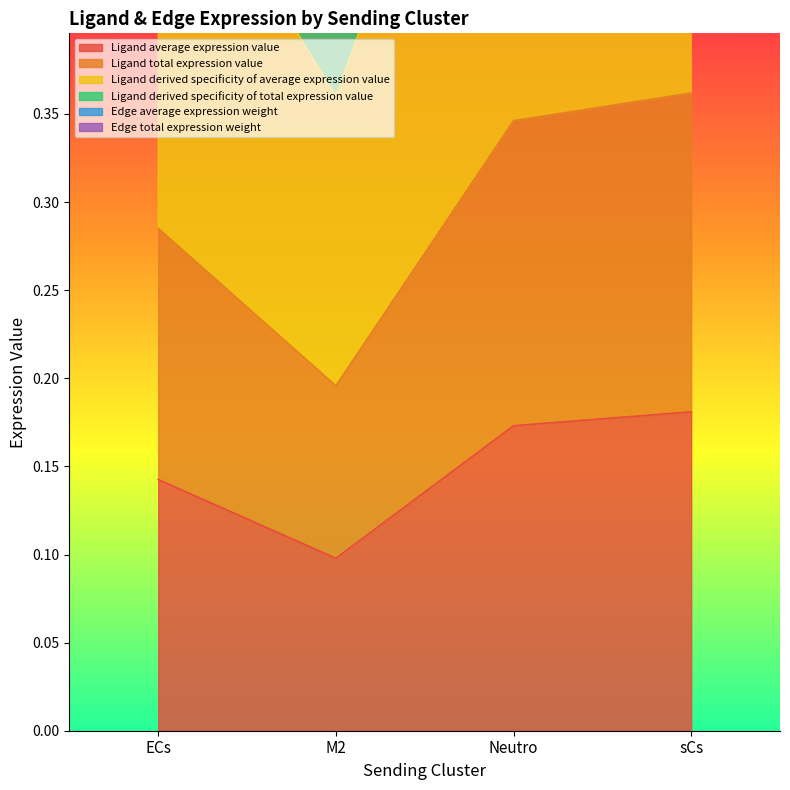

True or false: Edge total expression weight has more than 0 interior local peaks.

False